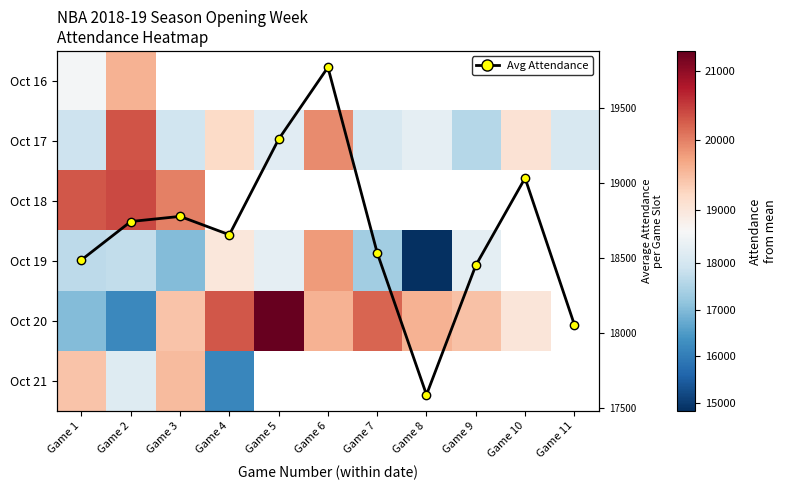

Read the Oct 17 value at Game 3.

17923.0